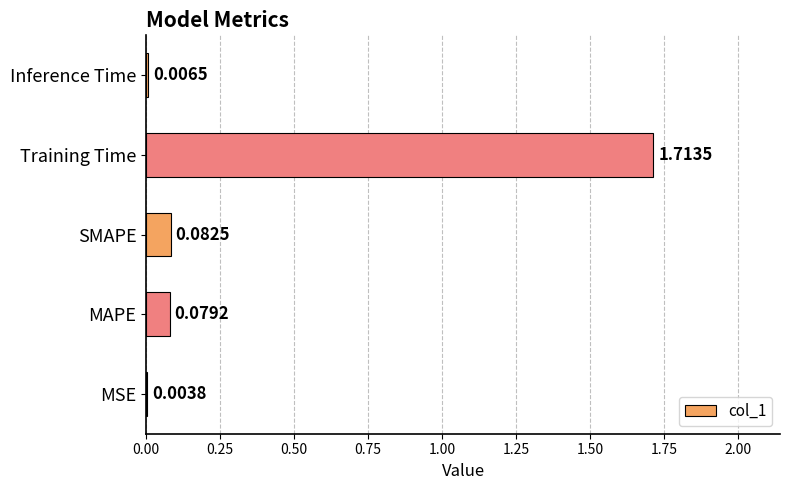

Between MSE and Training Time, which is larger?

Training Time